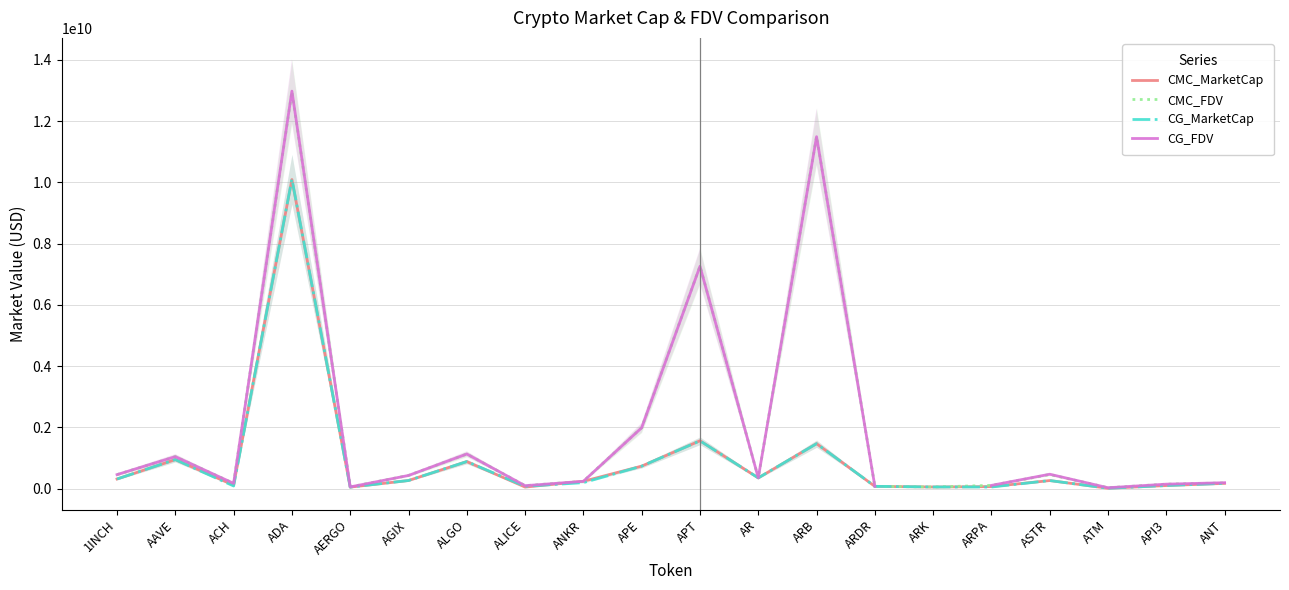

Rank the series at APE from highest to lowest value.

CMC_FDV, CG_FDV, CMC_MarketCap, CG_MarketCap